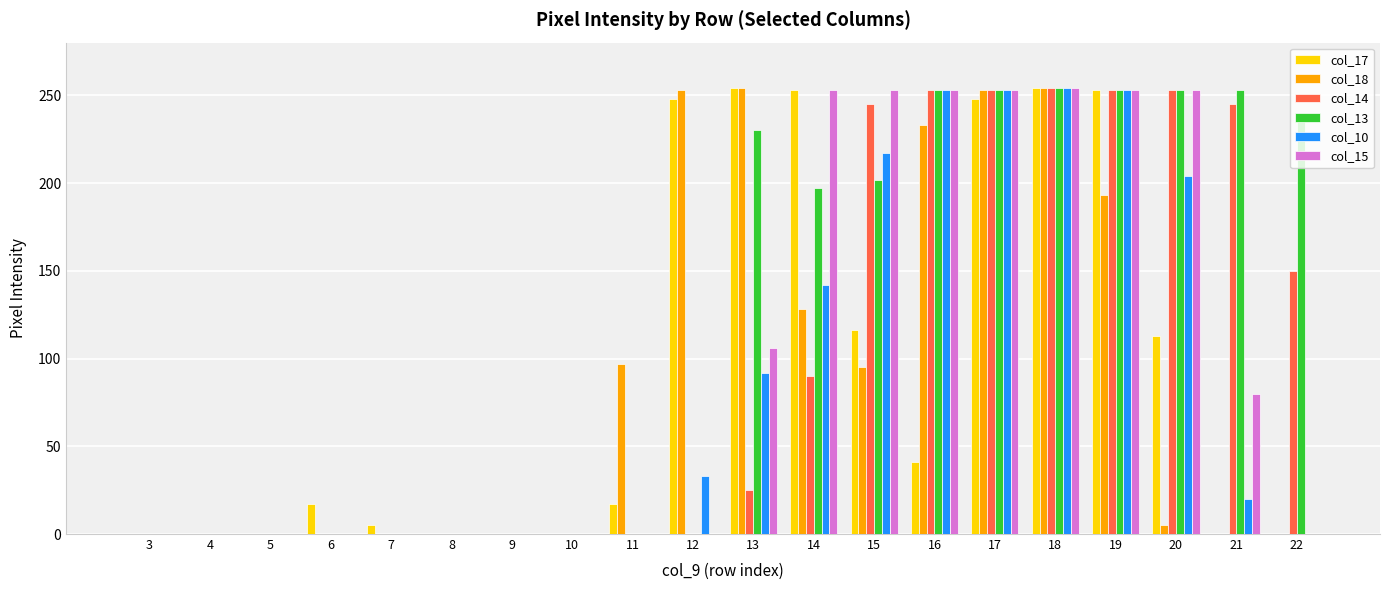

Between 11 and 14, which series saw the biggest shift?

col_15